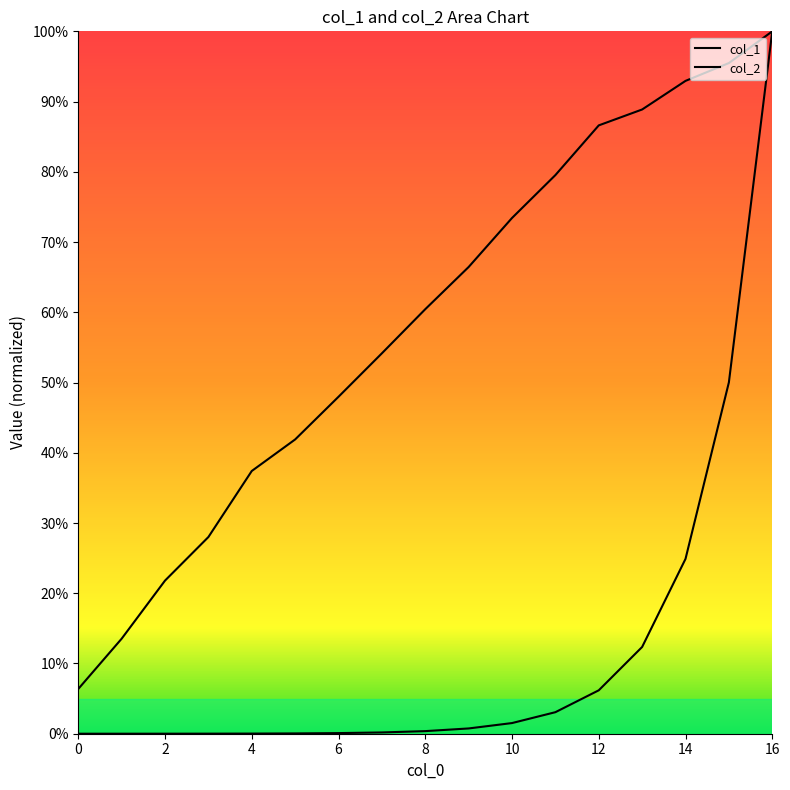

Which series changed the most between 2 and 4?

col_2